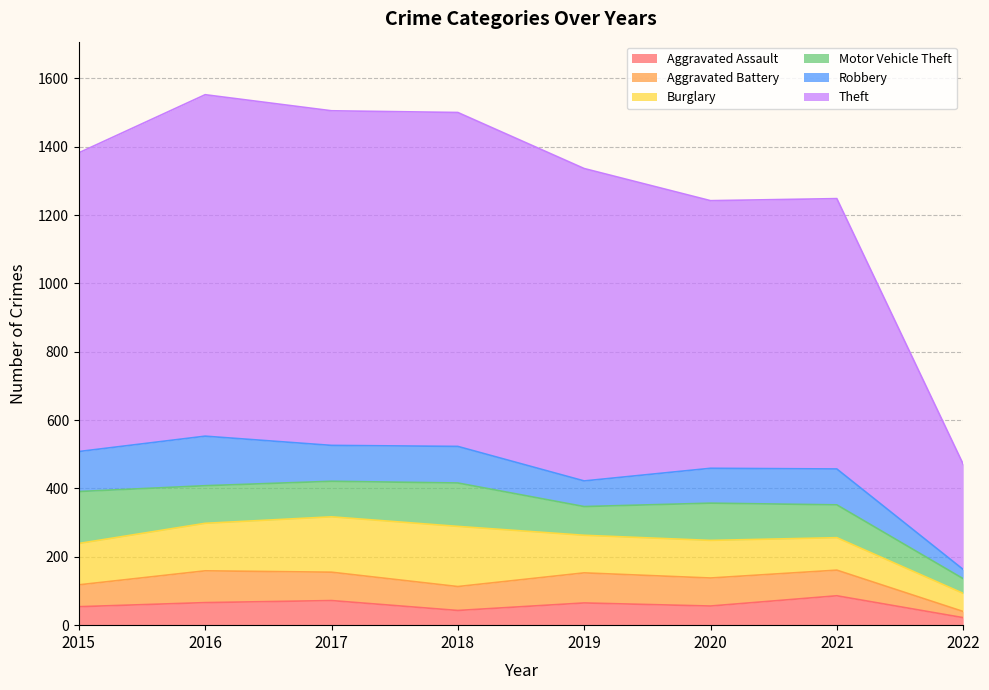

Is it true that Motor Vehicle Theft equals 96 at 2021?

True